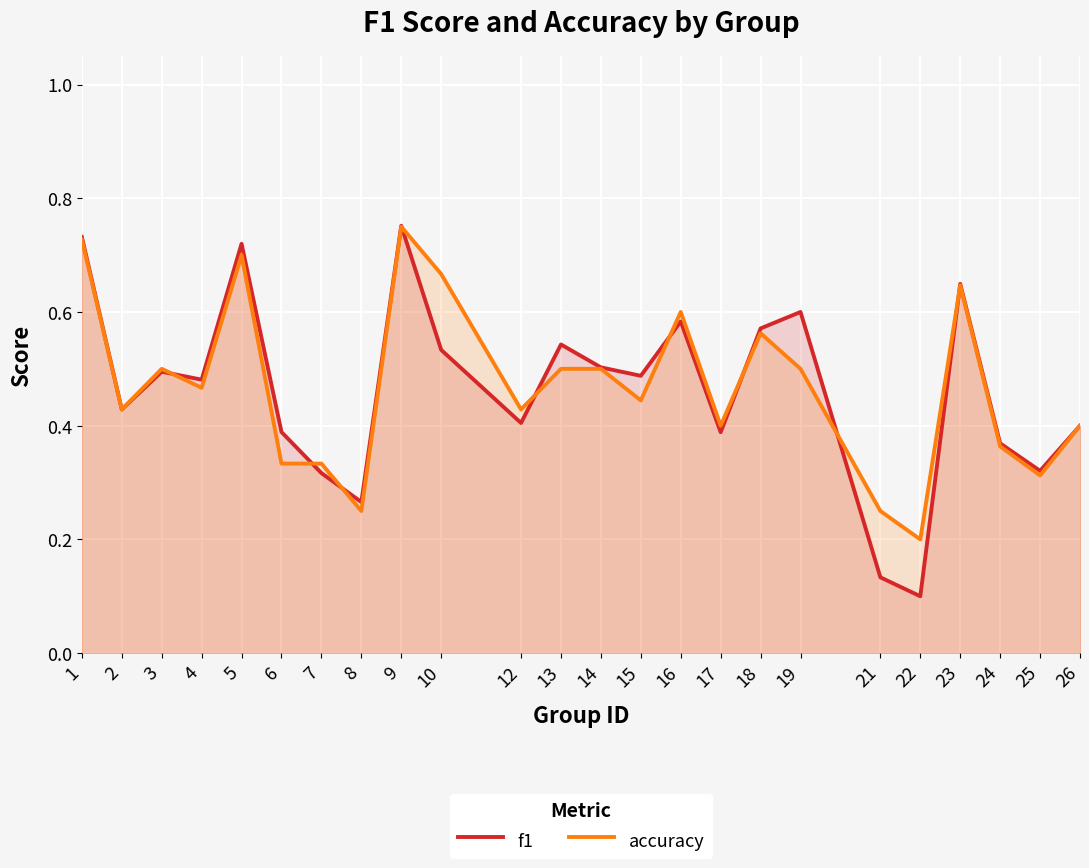

Count the f1 values in the range 0 to 1.

24